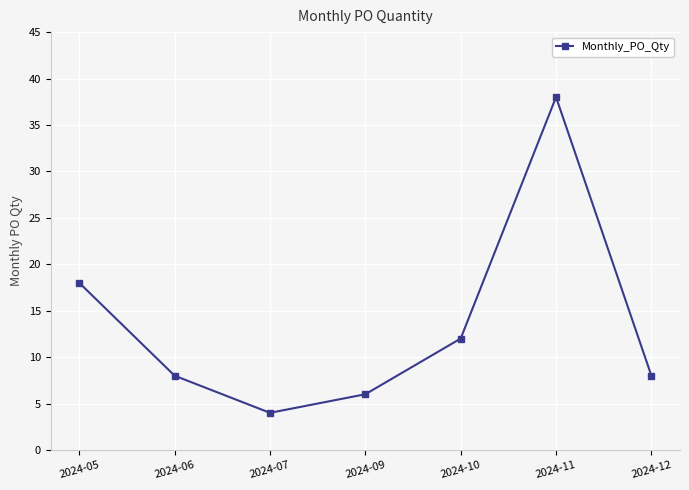

What is the maximum value shown in the chart?

38